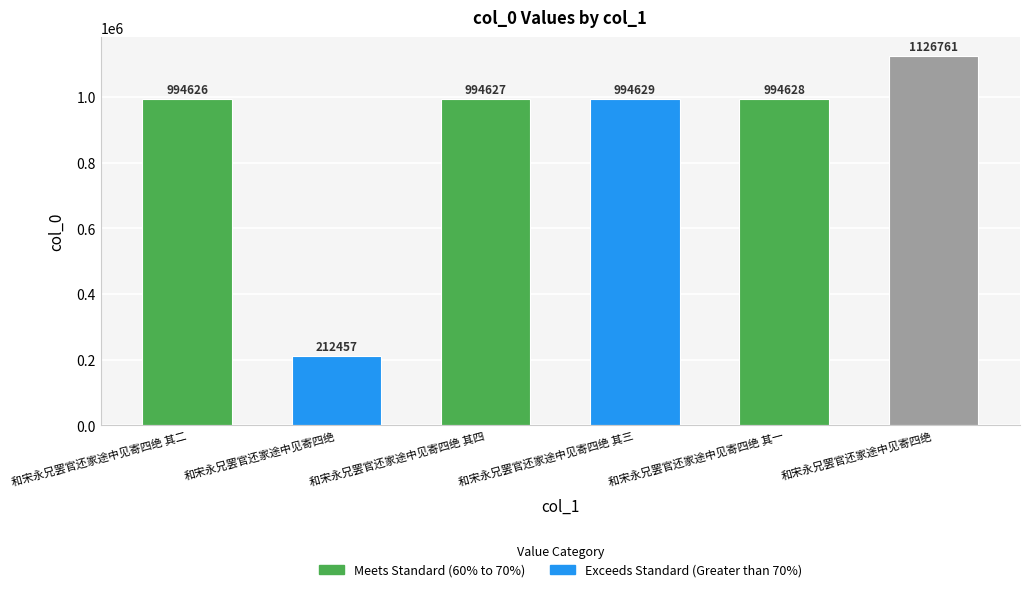

What is the difference between the second highest and second lowest values?

3